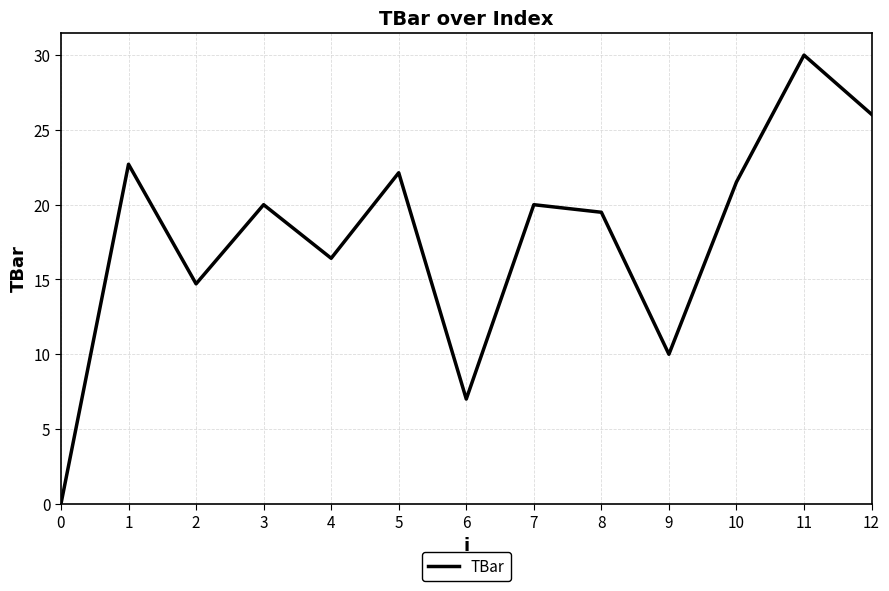

Which category has the highest value across all series?

11